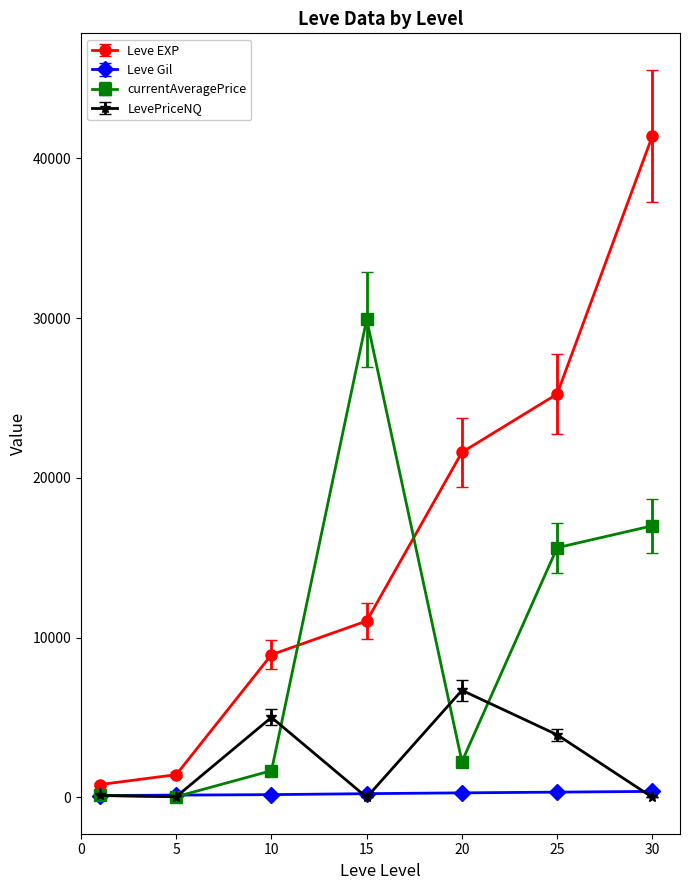

List the series in order of their peak value, lowest first.

Leve Gil, LevePriceNQ, currentAveragePrice, Leve EXP